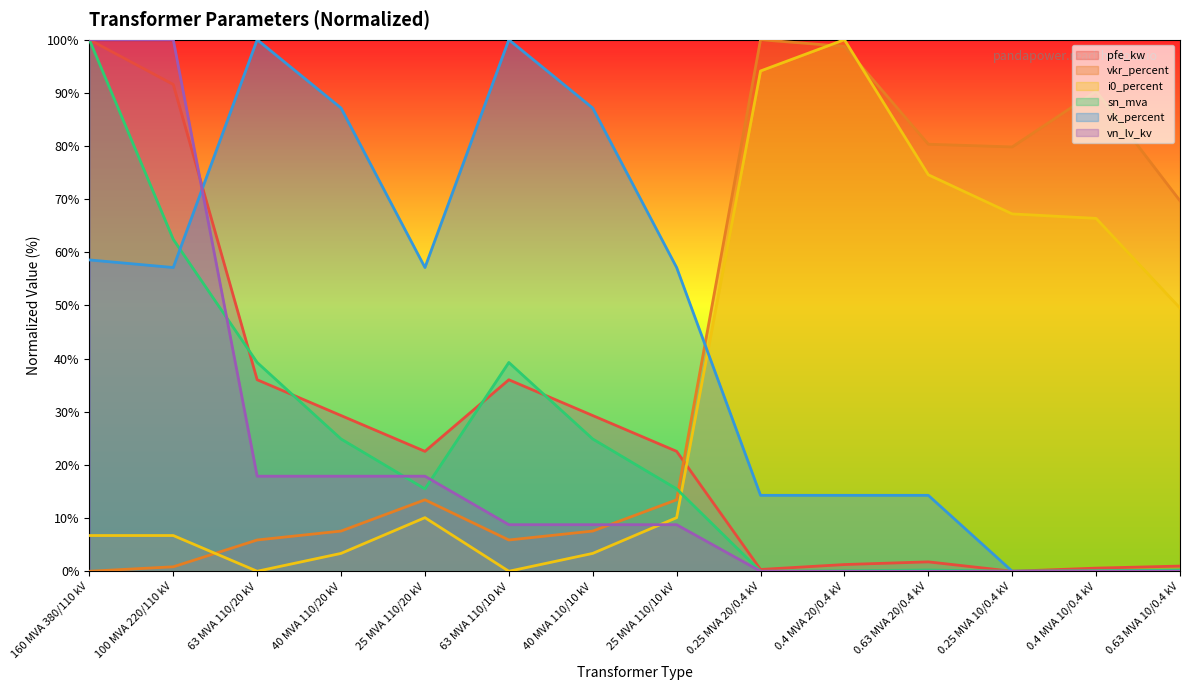

Which series ends up on top after the final intersection of vn_lv_kv and sn_mva?

sn_mva